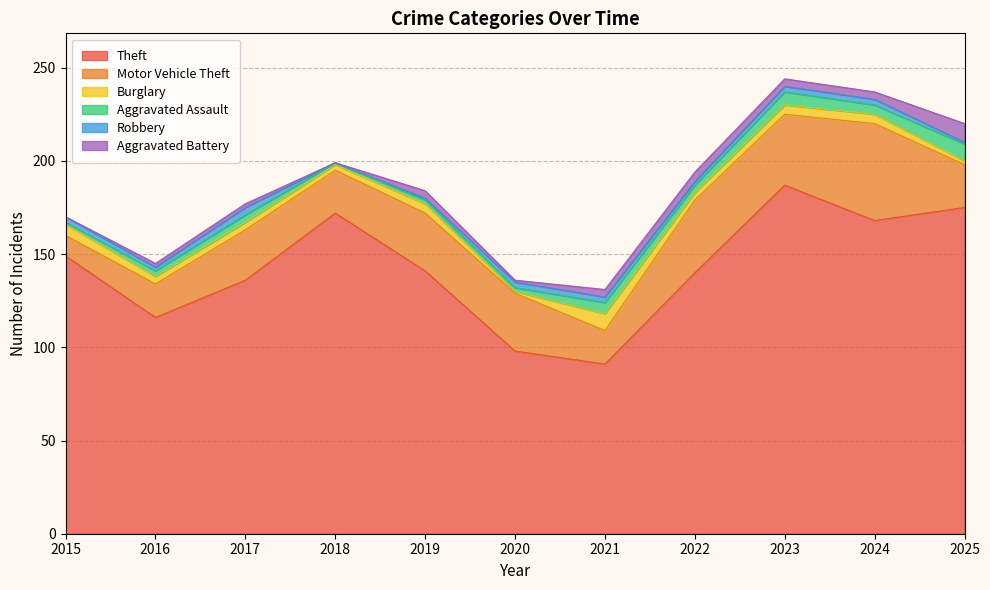

Where is Aggravated Battery nearest to the value 5?

2022